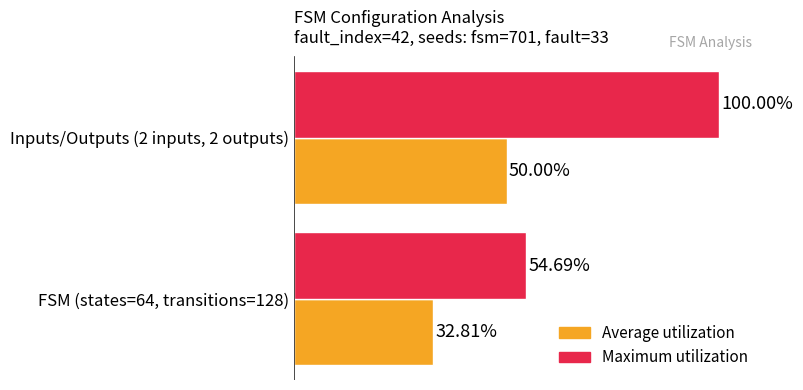

At which category is the sum across all series the highest?

Inputs/Outputs (2 inputs, 2 outputs)